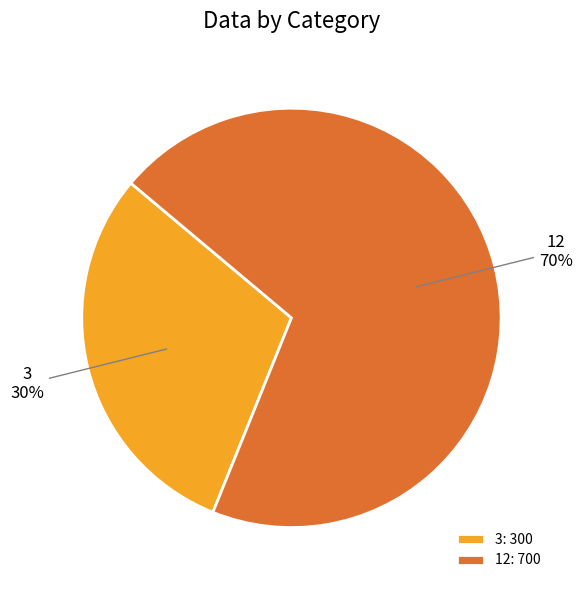

Count the number of slices in the pie.

2